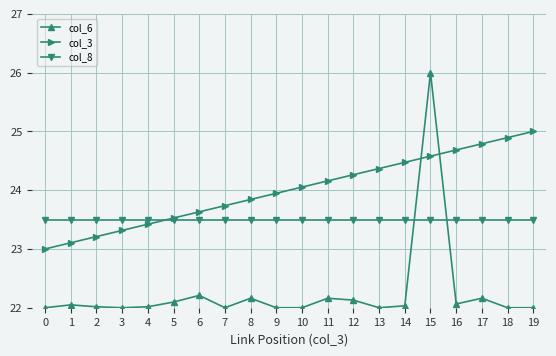

What is the greatest value displayed?

26.0